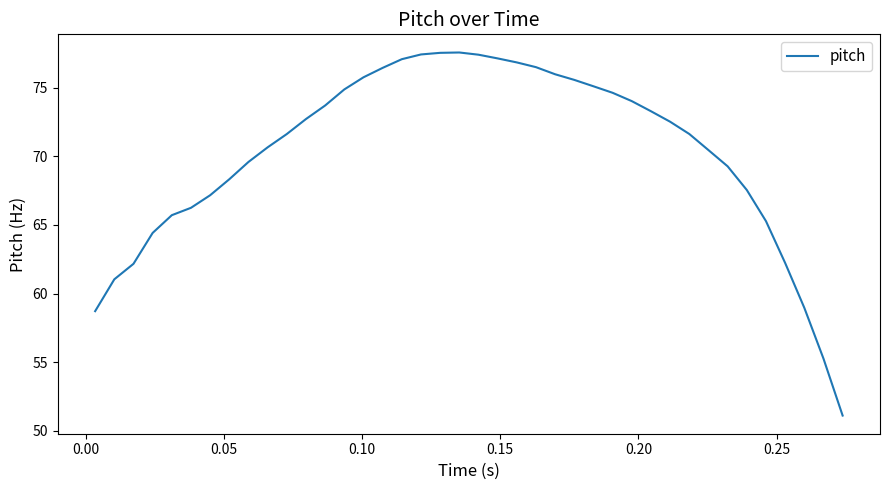

What is the smallest value displayed?

51.1